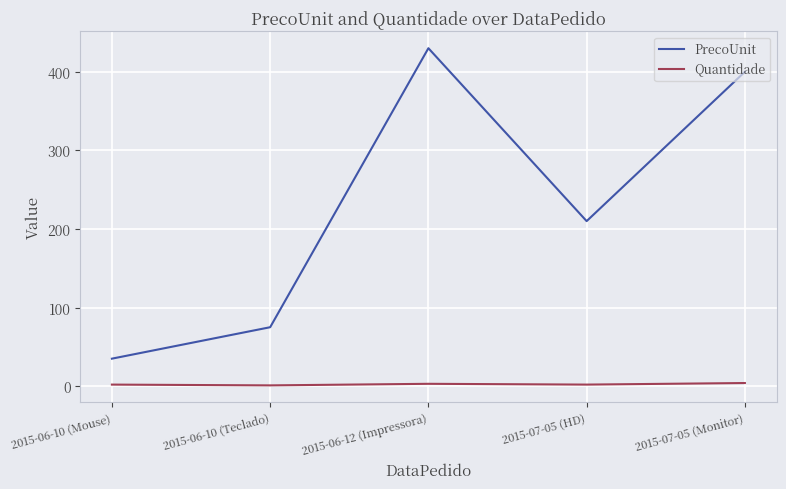

At which label does PrecoUnit reach its peak?

2015-06-12 (Impressora)